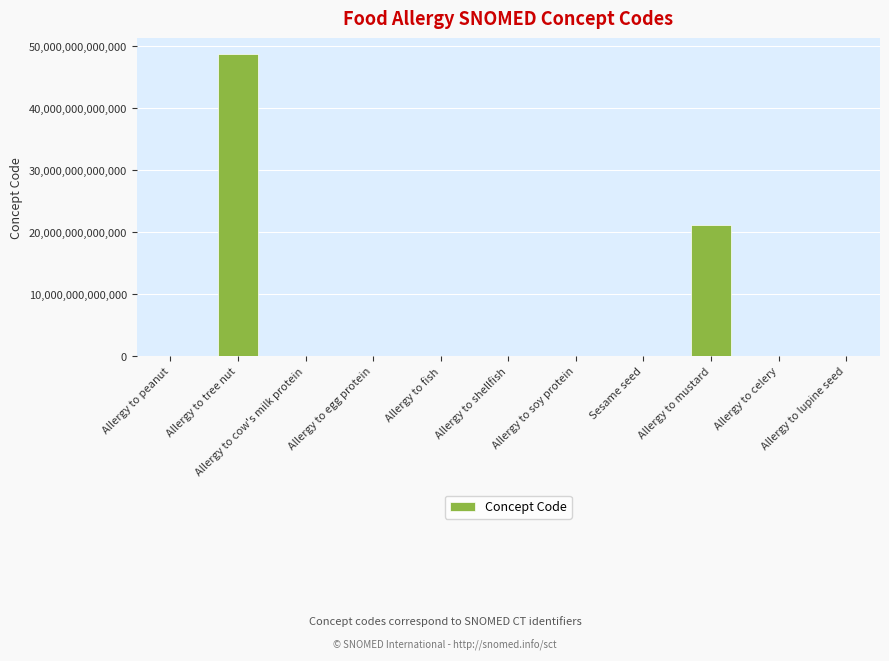

The chart shows a value of 64696921505626 at Allergy to tree nut. True or false?

False